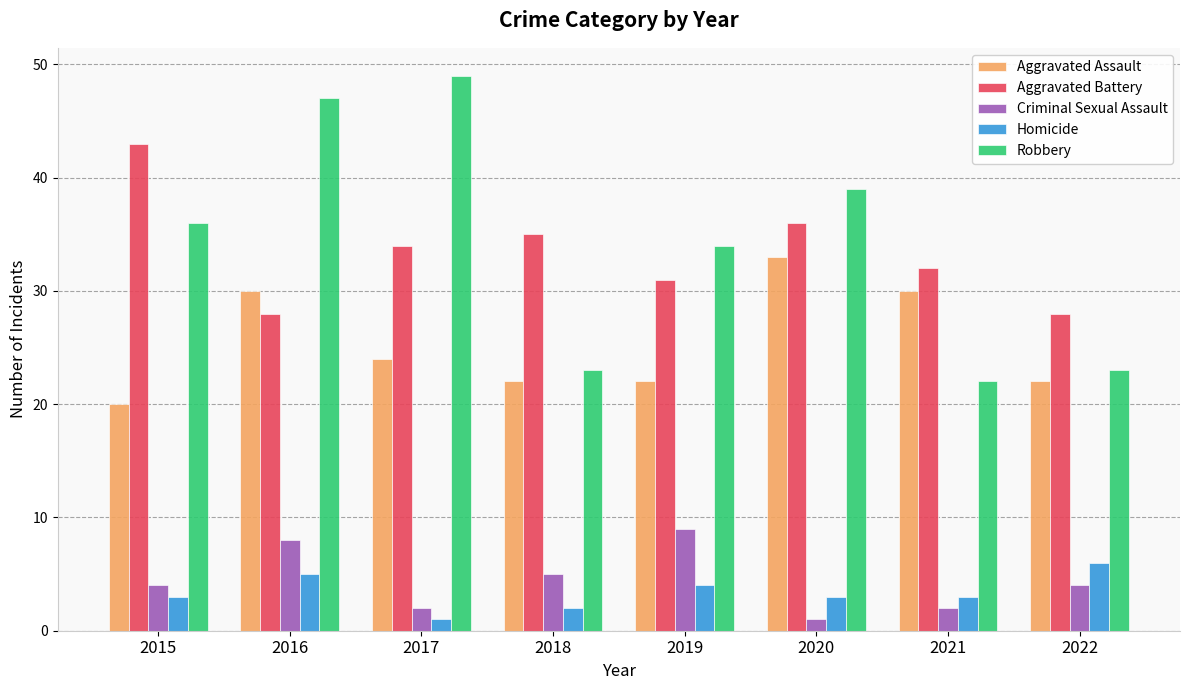

At which category does the chart reach its peak across all series?

2017